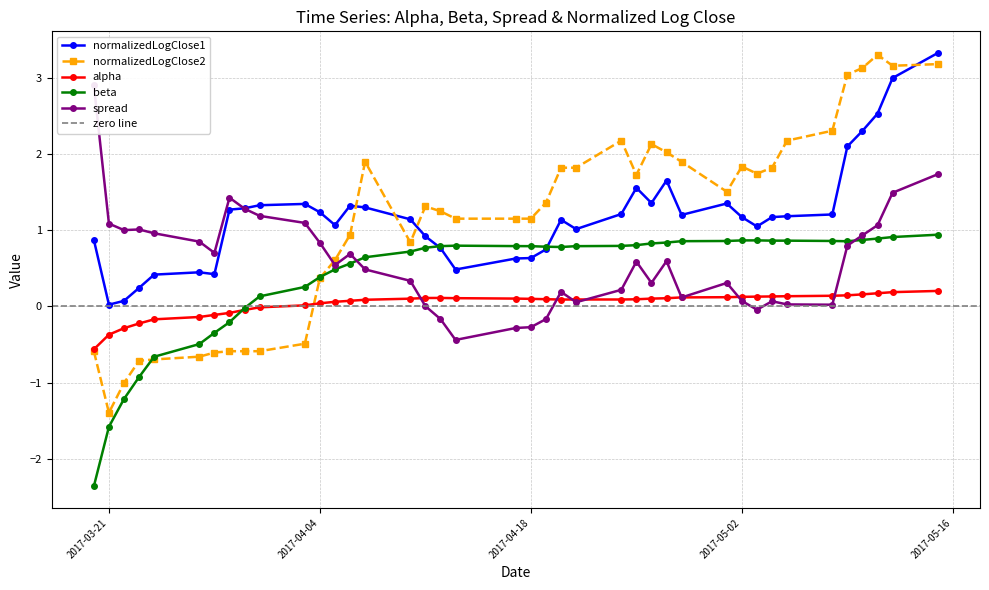

True or false: alpha and normalizedLogClose2 intersect in this chart.

True